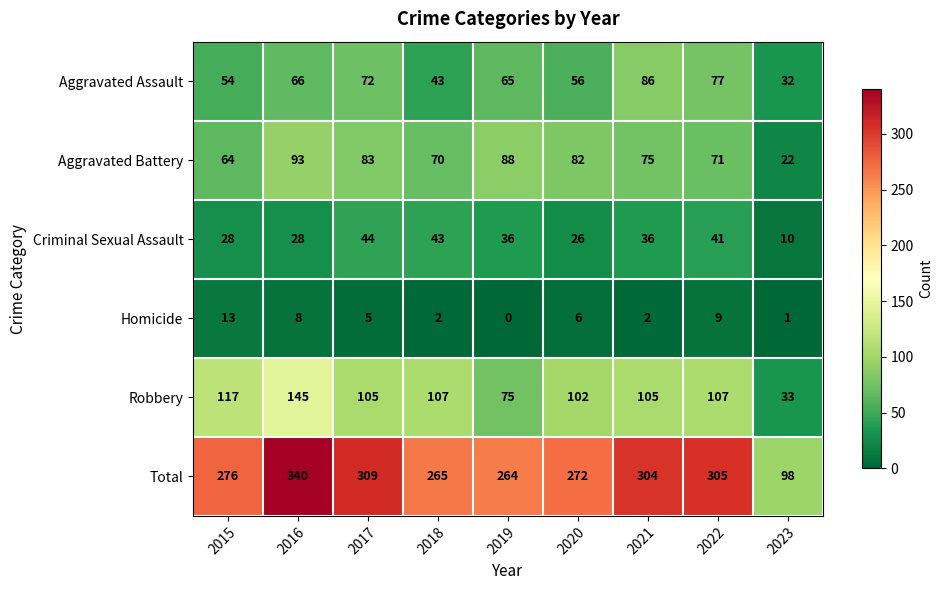

Which series has the largest total across all categories?

Total